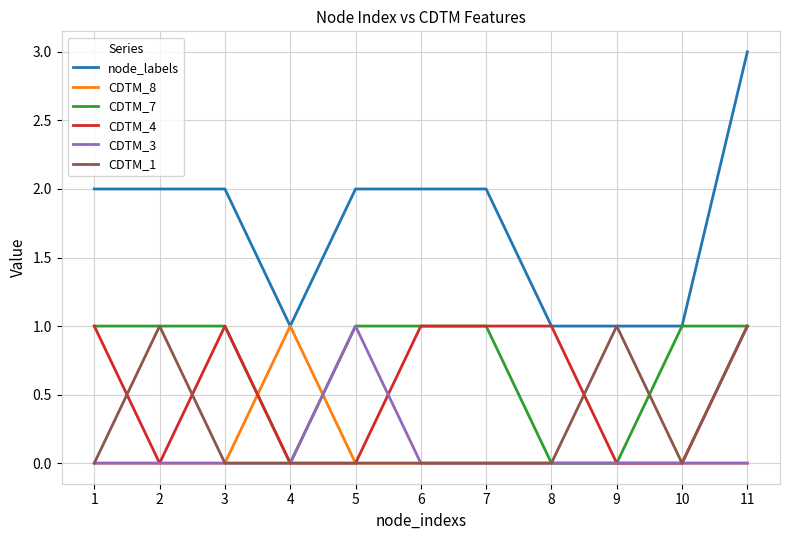

What is the approximate value of CDTM_7 at 5?

1